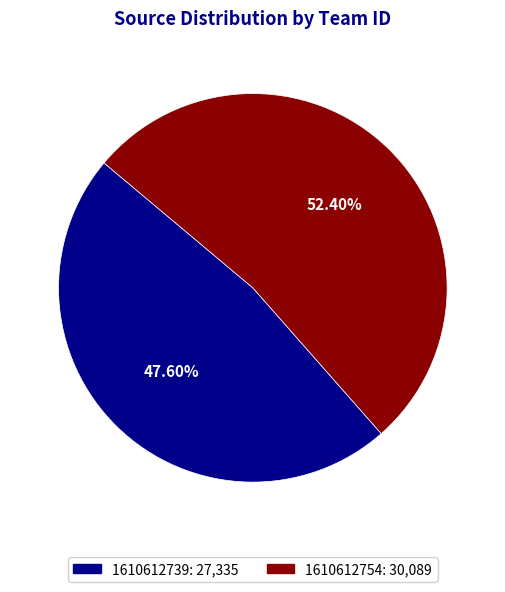

Between 1610612739 and 1610612754, which is larger?

1610612754